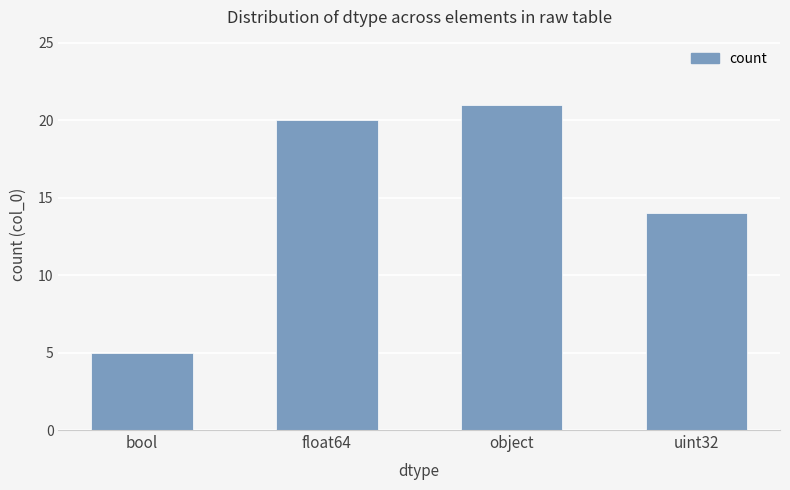

What is the difference between the values at float64 and bool?

15